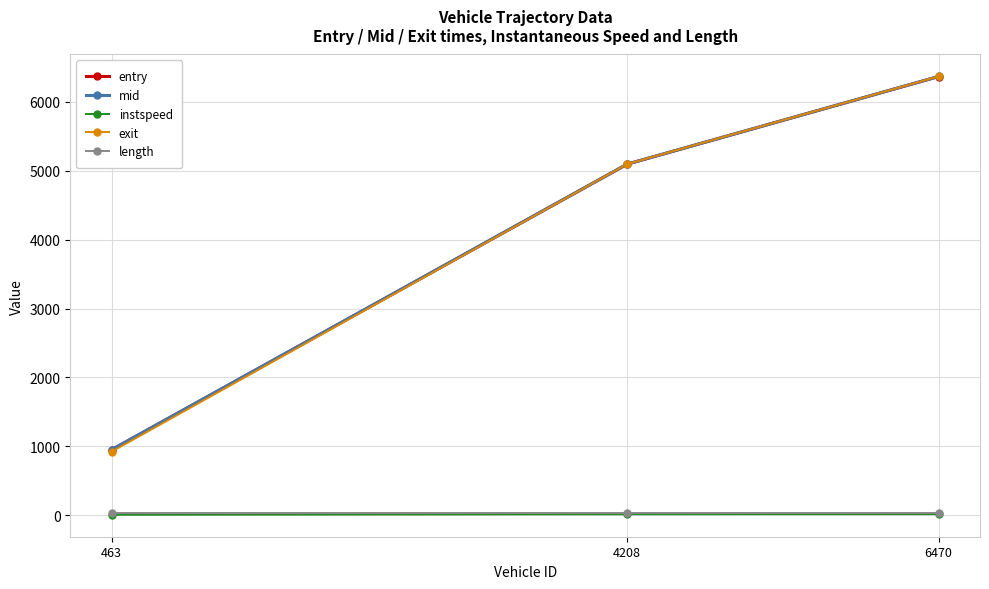

What is the maximum value for exit?

6369.5